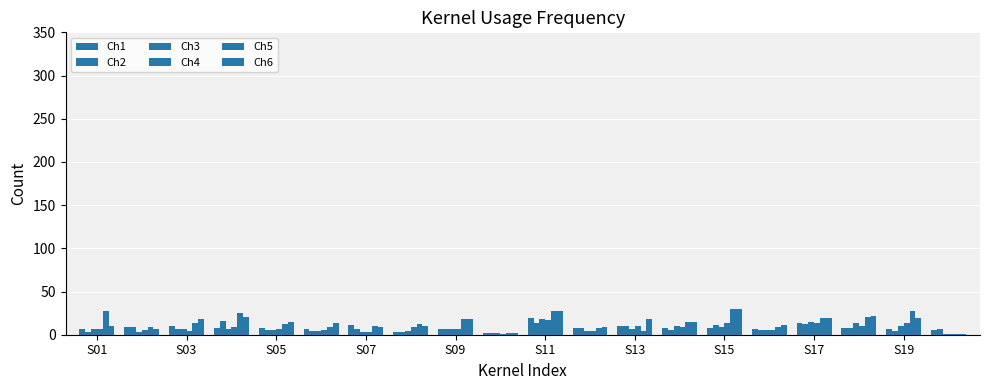

What is the sum of all Ch5 values?

301.6